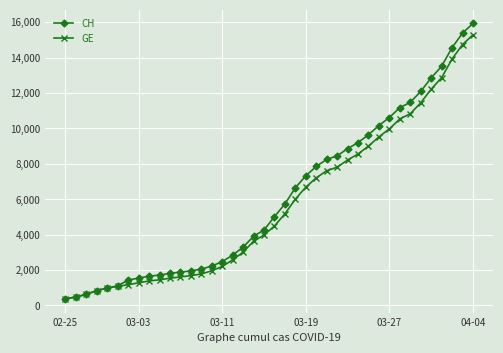

How many categories are shown in the chart?

40